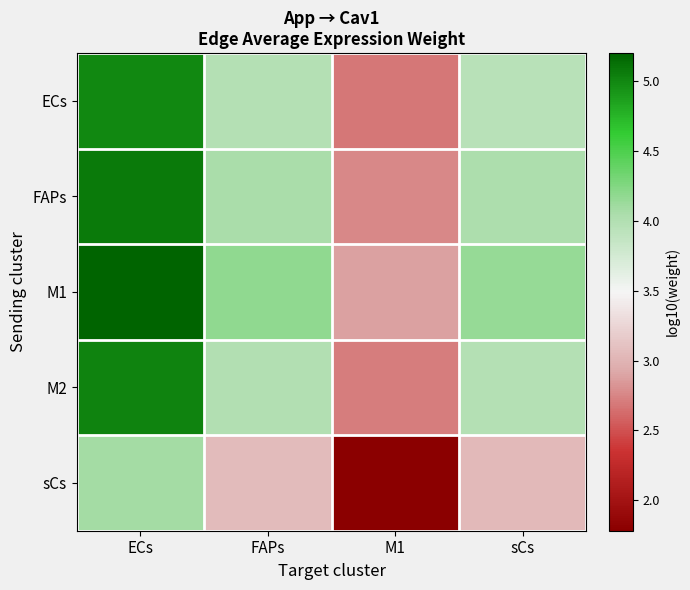

How many data points does each series have?

4